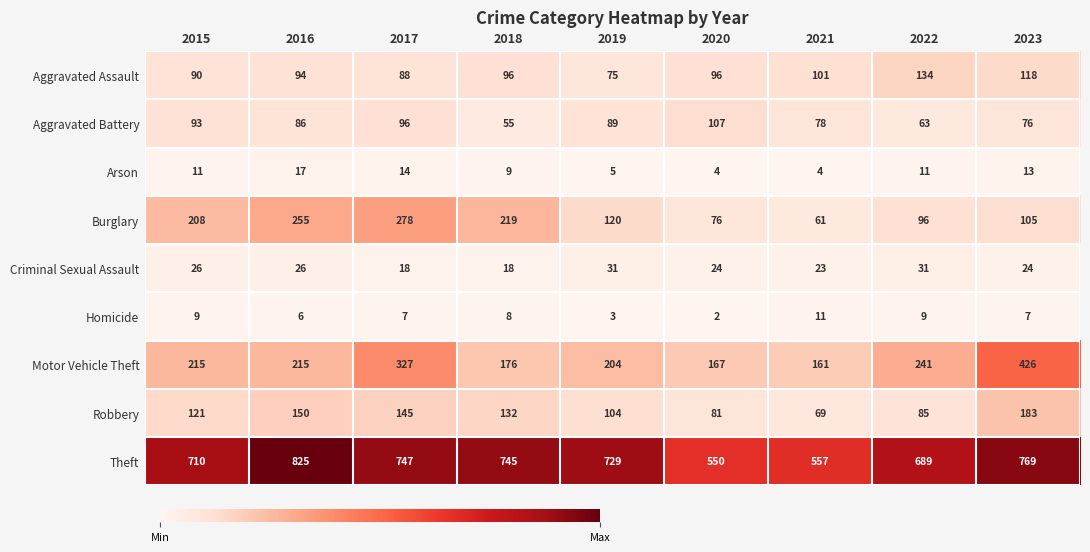

List the series in order of their peak value, highest first.

Theft, Motor Vehicle Theft, Burglary, Robbery, Aggravated Assault, Aggravated Battery, Criminal Sexual Assault, Arson, Homicide